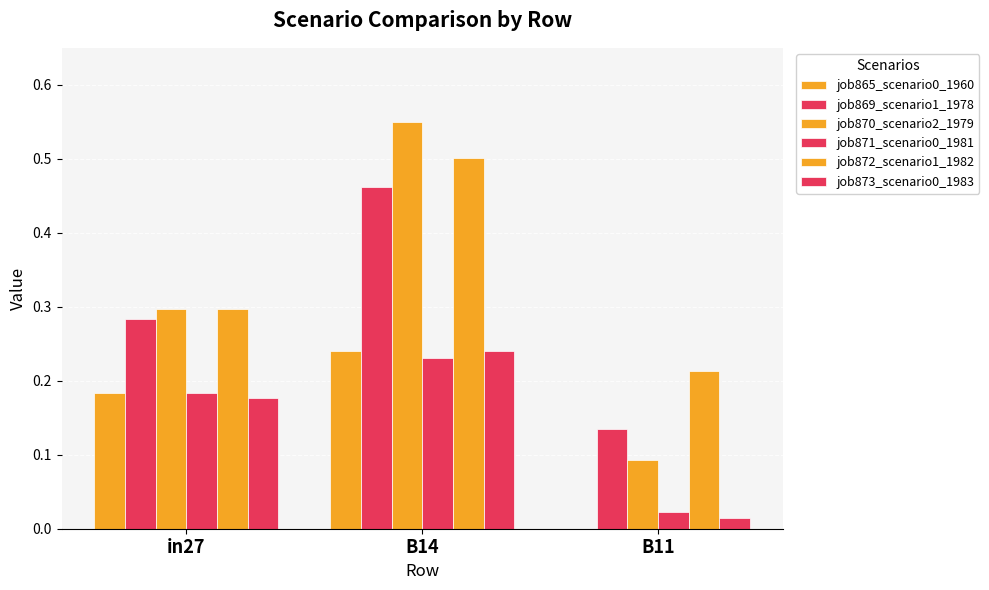

What is the value of the job871_scenario0_1981 bar at the 2nd from the left?

0.2